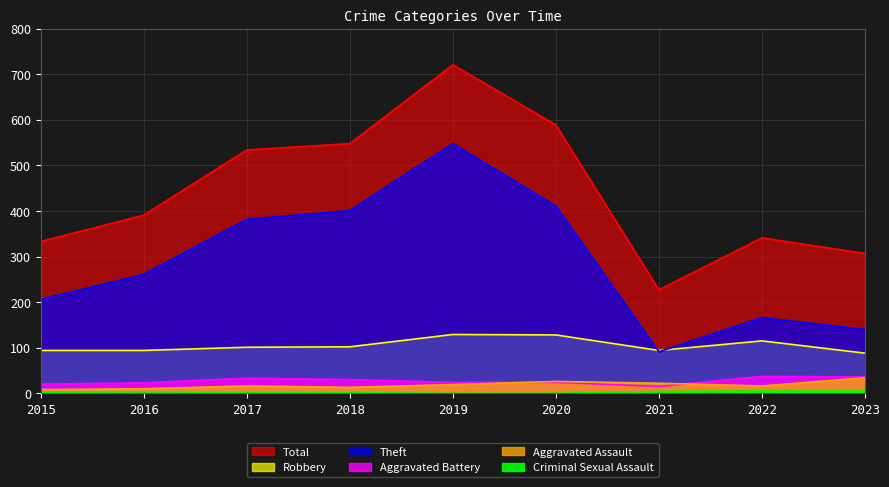

How many categories are shown in the chart?

9